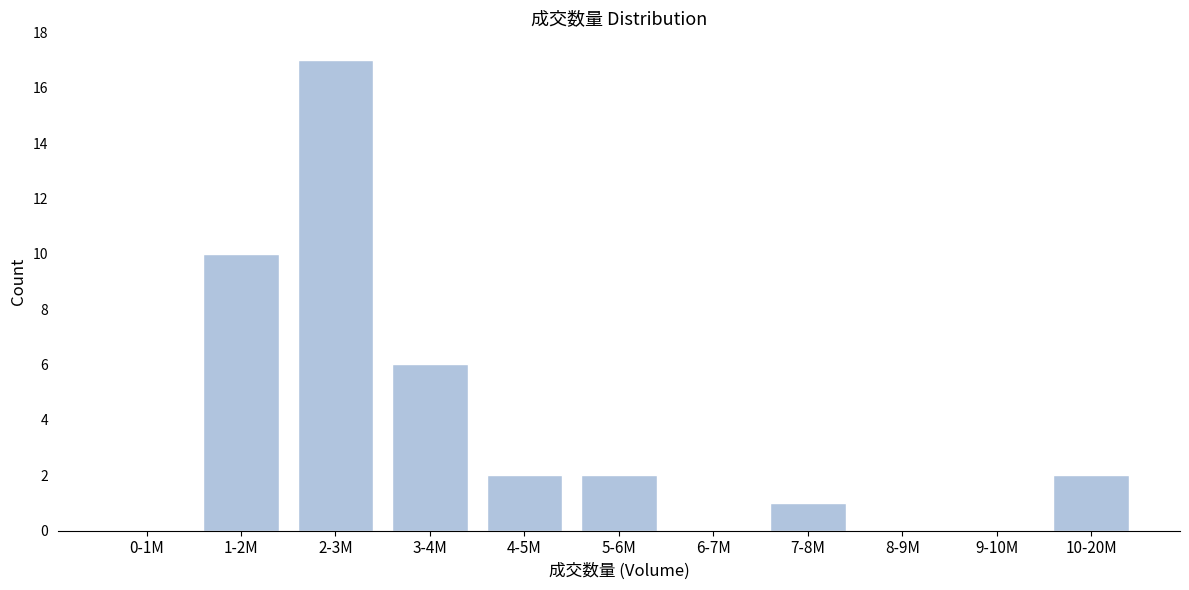

True or false: the data shows 2 at 10-20M.

True